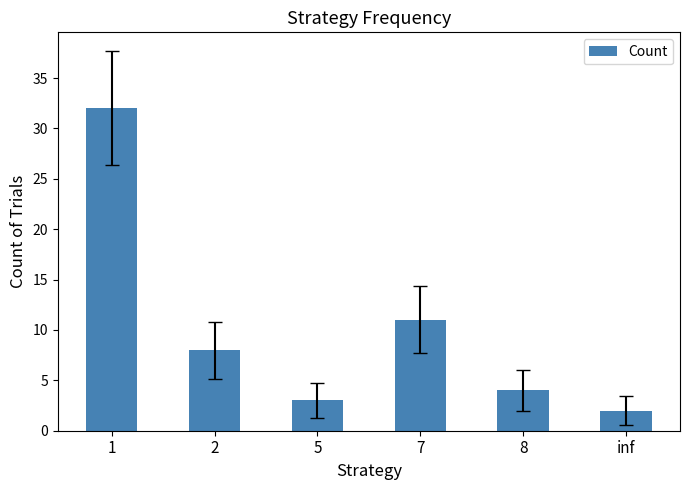

What is the ratio of the value at 2 to the value at 8?

2.0